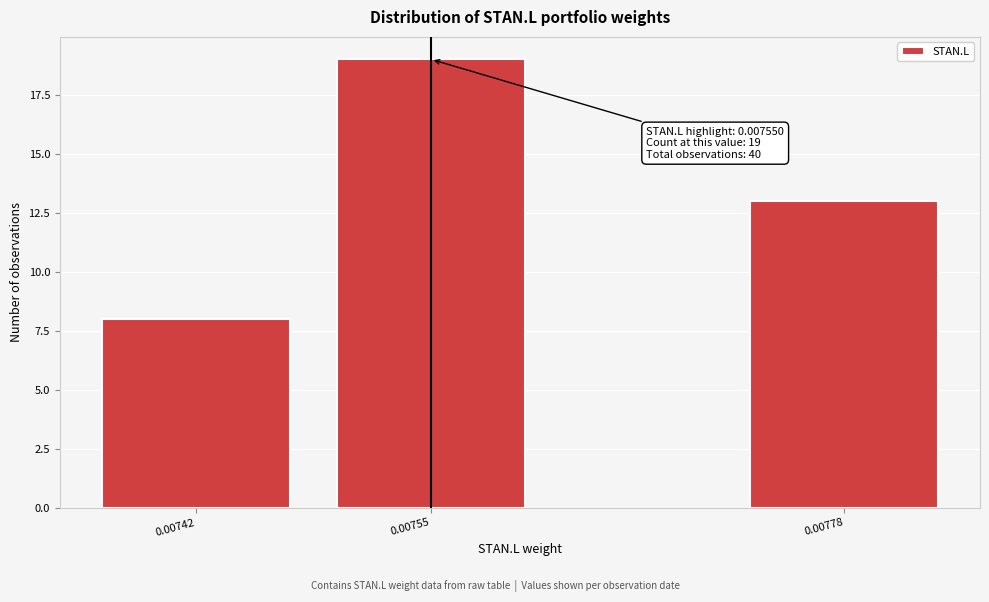

Reading left to right, transcribe all the data shown in this chart.

8	19	13